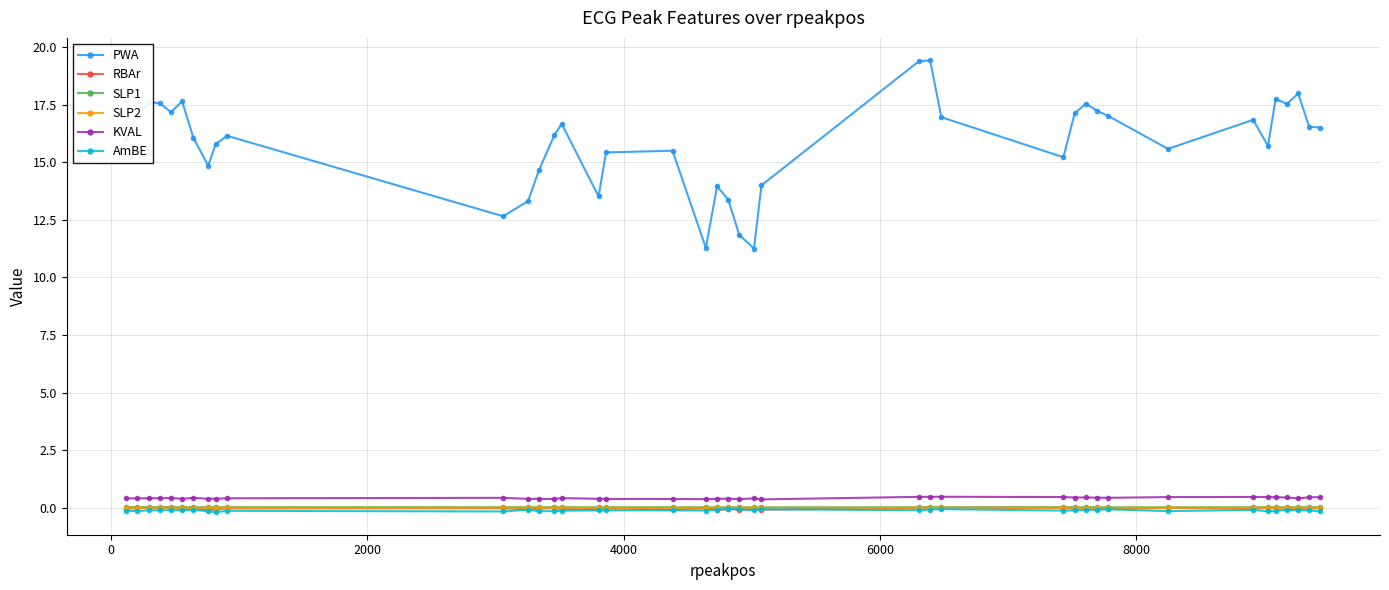

What is the sum of all KVAL values?

16.6